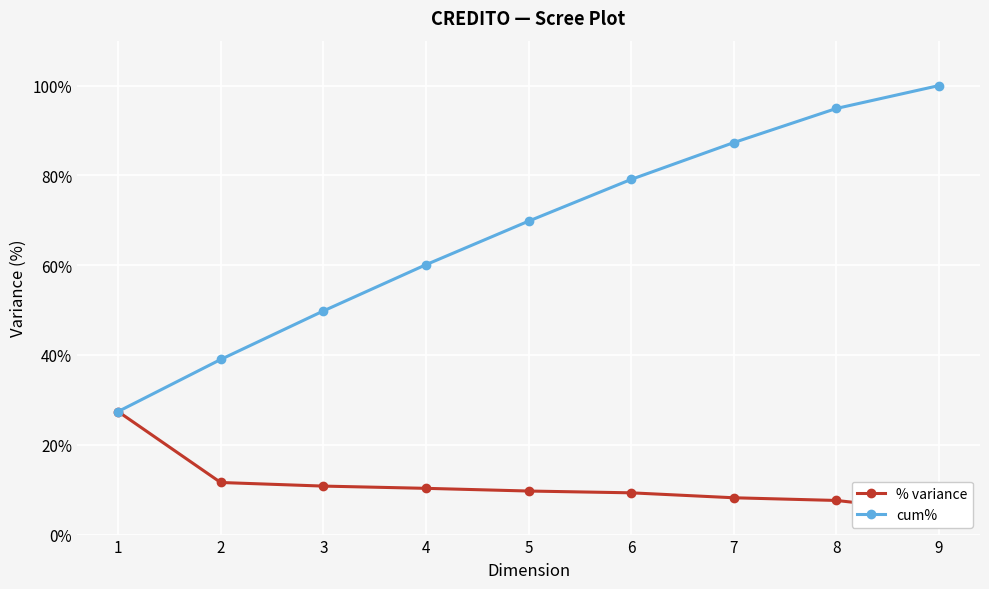

Between 3 and 5, which is larger?

3